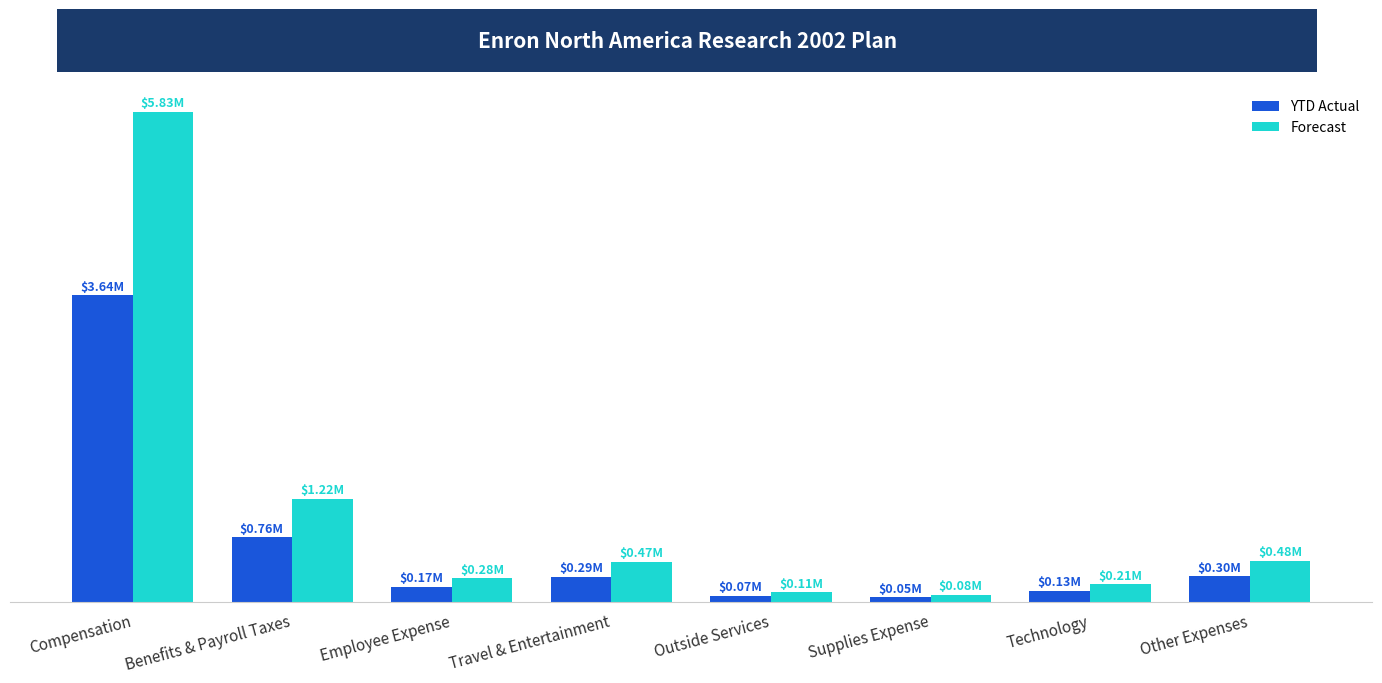

Which series has the largest total across all categories?

Forecast